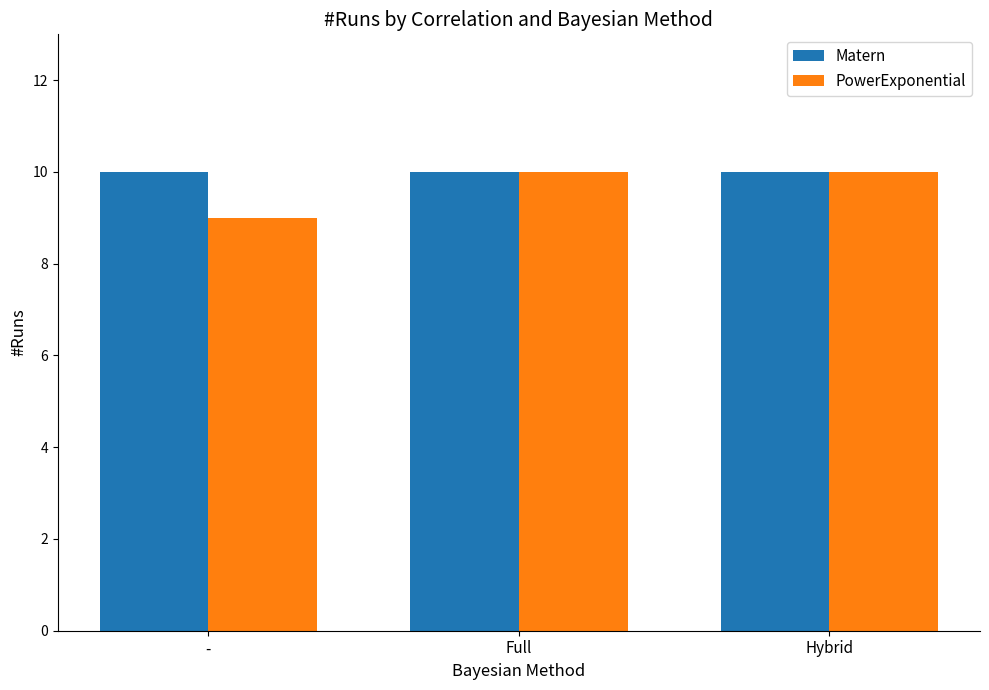

What is the label of the 2nd bar from the left?

Full